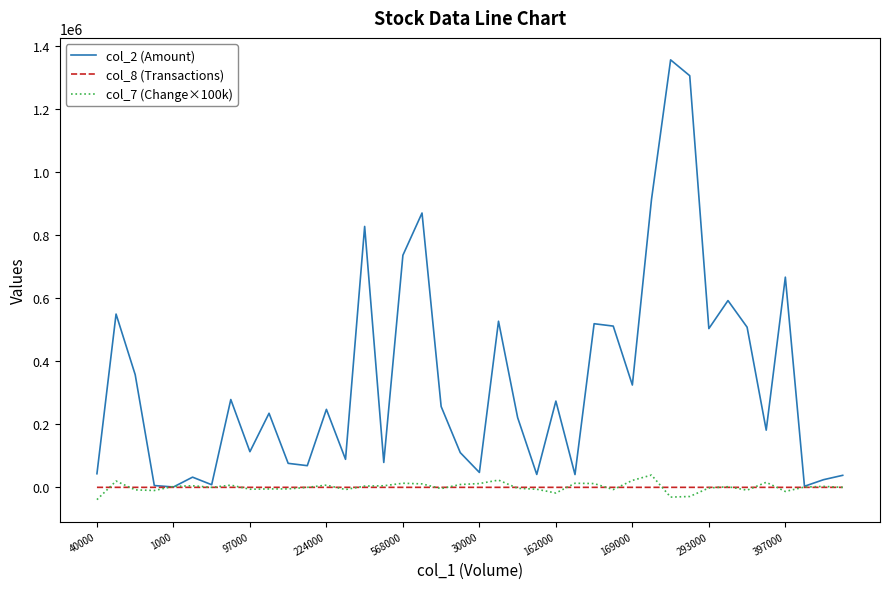

What is the greatest value displayed?

1356410.0